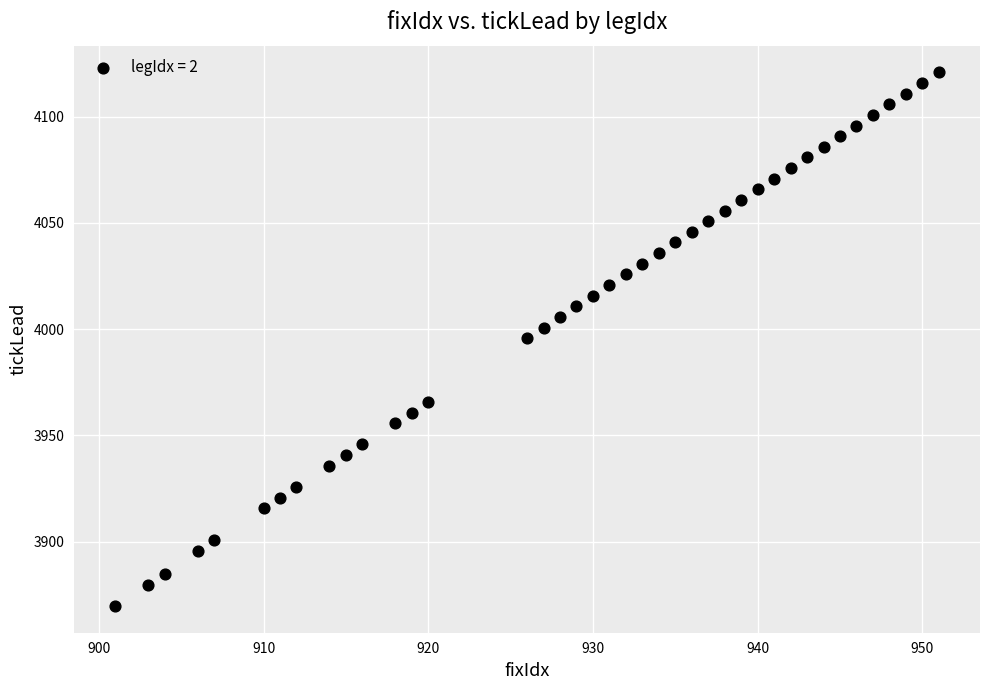

What is the range of X values (max minus min)?

50.0